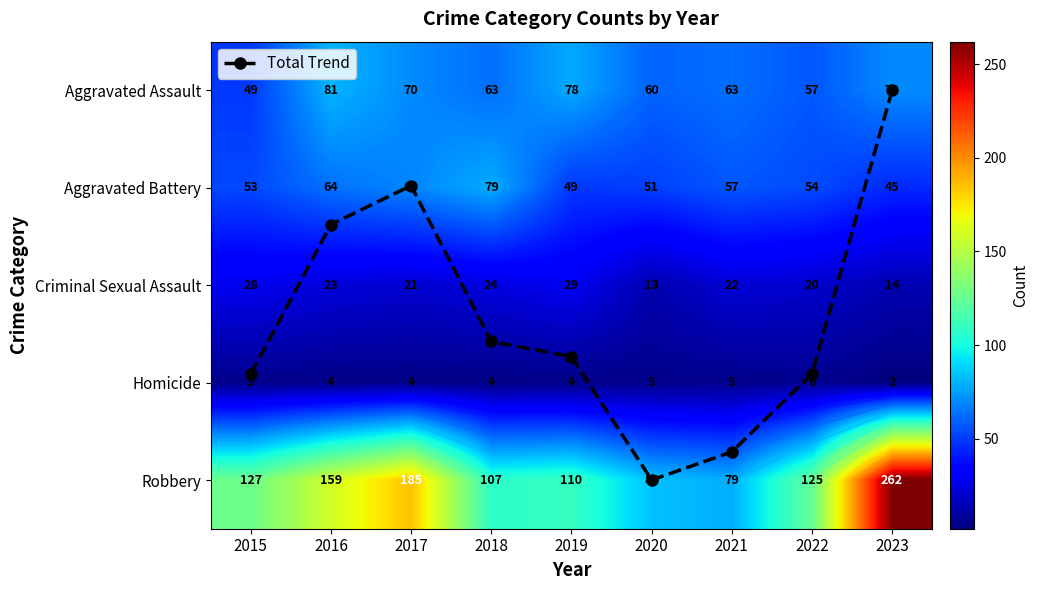

Between 2015 and 2023, which is larger?

2015